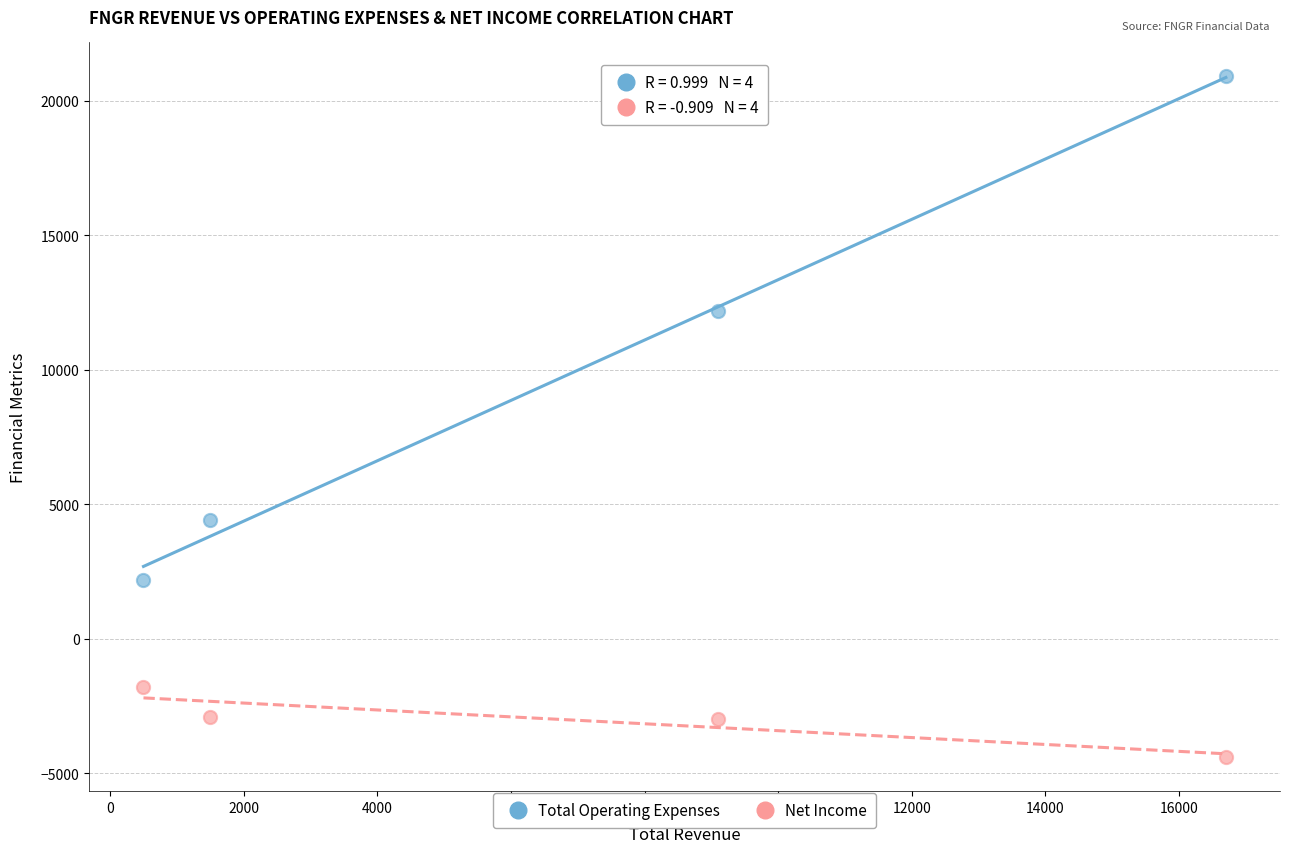

Which series has the widest spread of Y values?

Total Operating Expenses